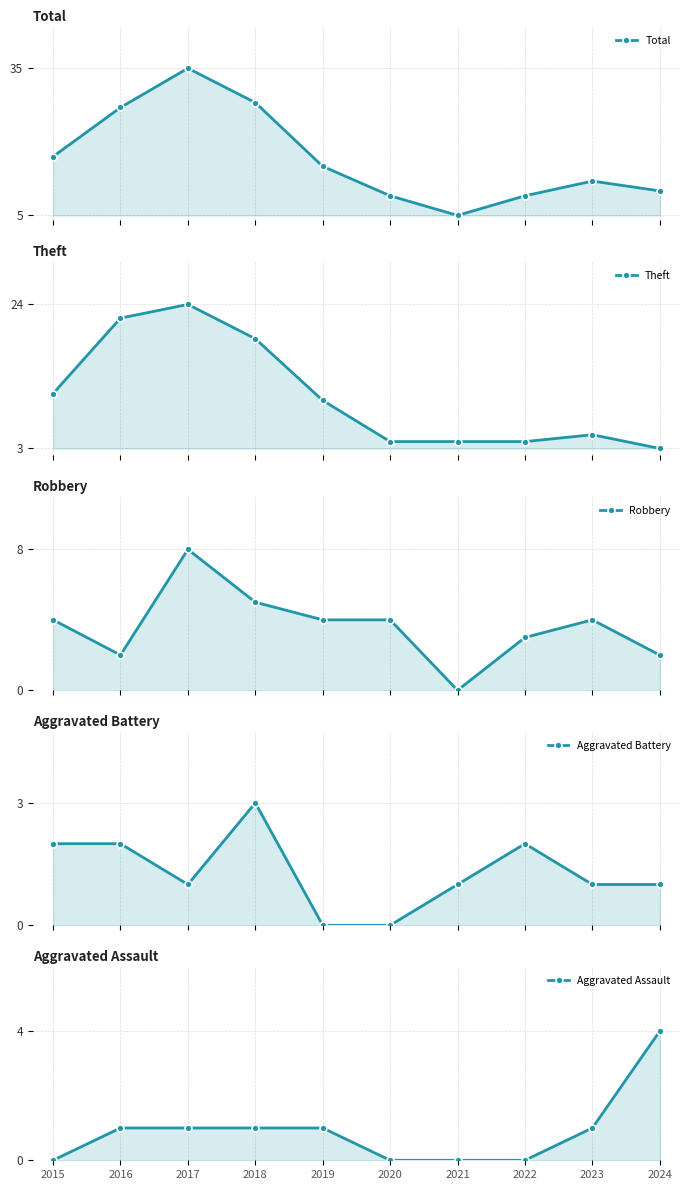

Rank the series at 2020 from highest to lowest value.

Total, Theft, Robbery, Aggravated Battery, Aggravated Assault